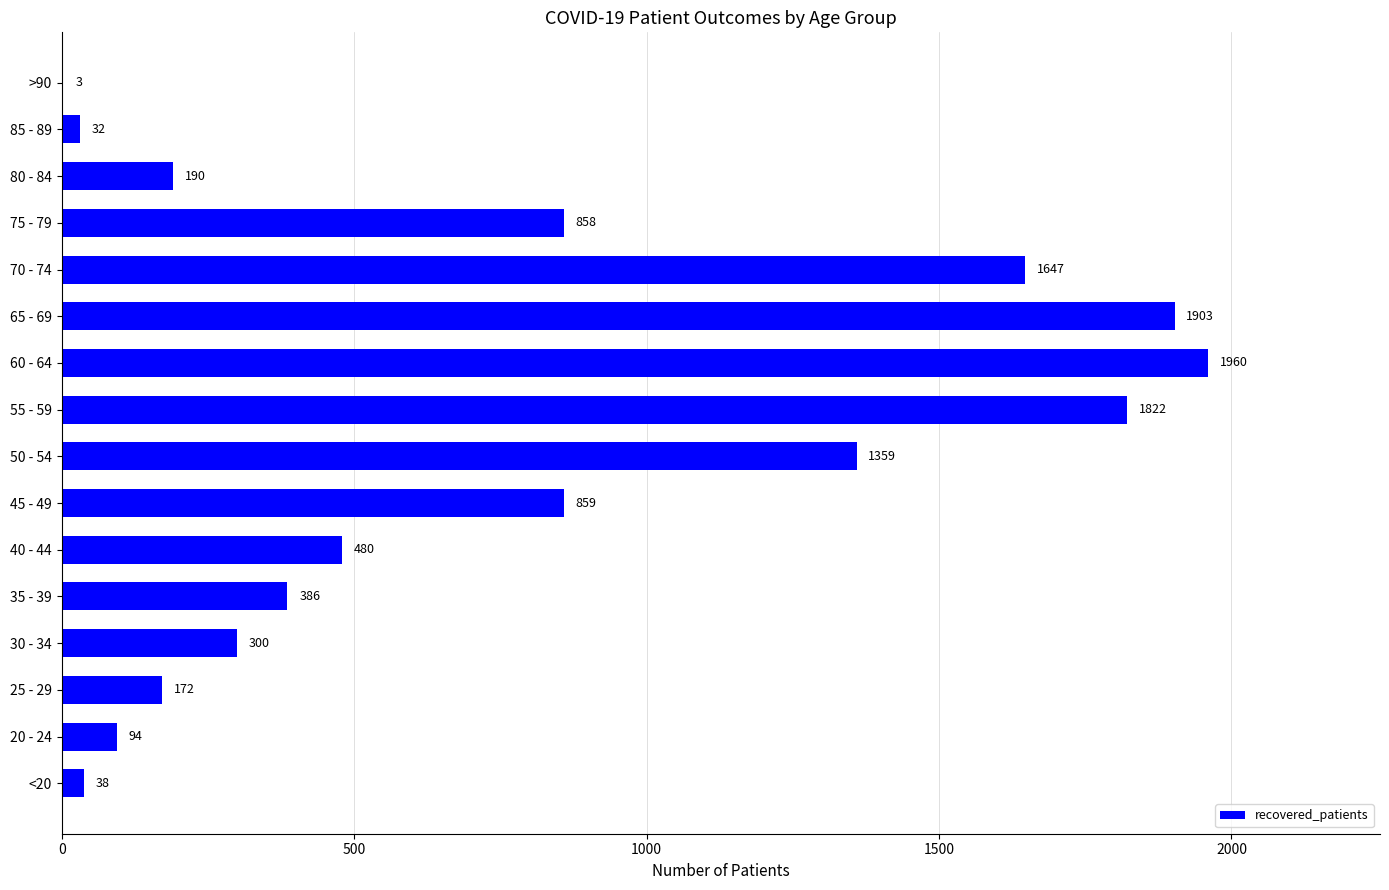

How many distinct data groups are displayed?

1